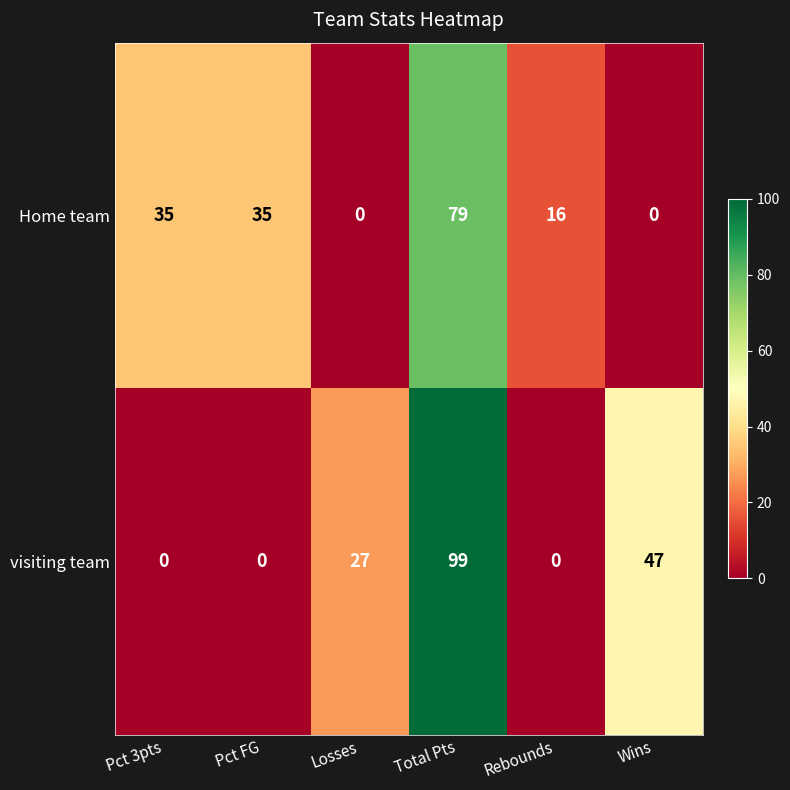

The Home team series shows -36 at Wins. True or false?

False